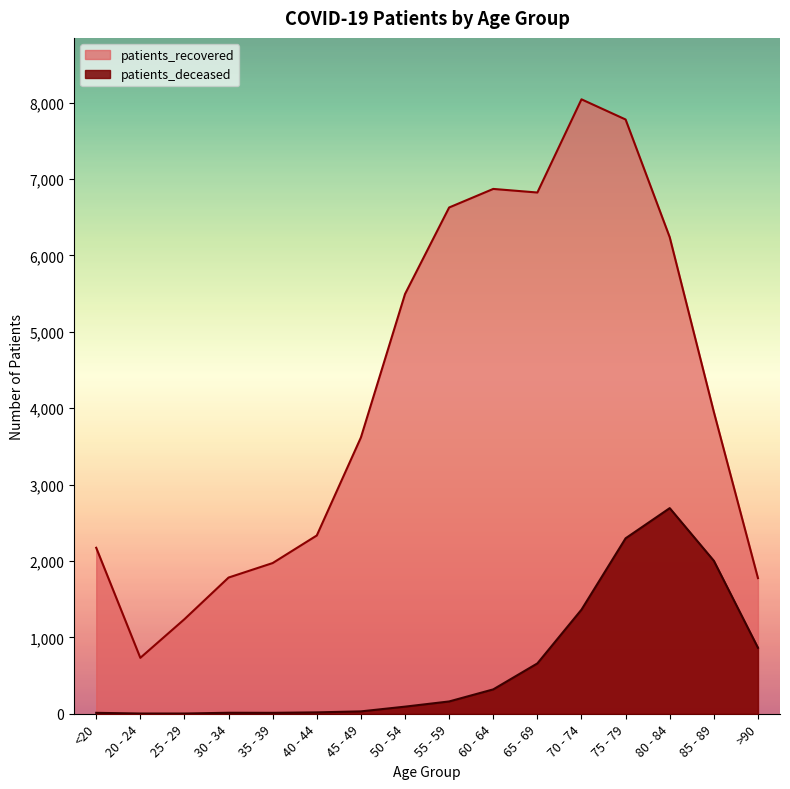

What is the average value of the patients_deceased series?

659